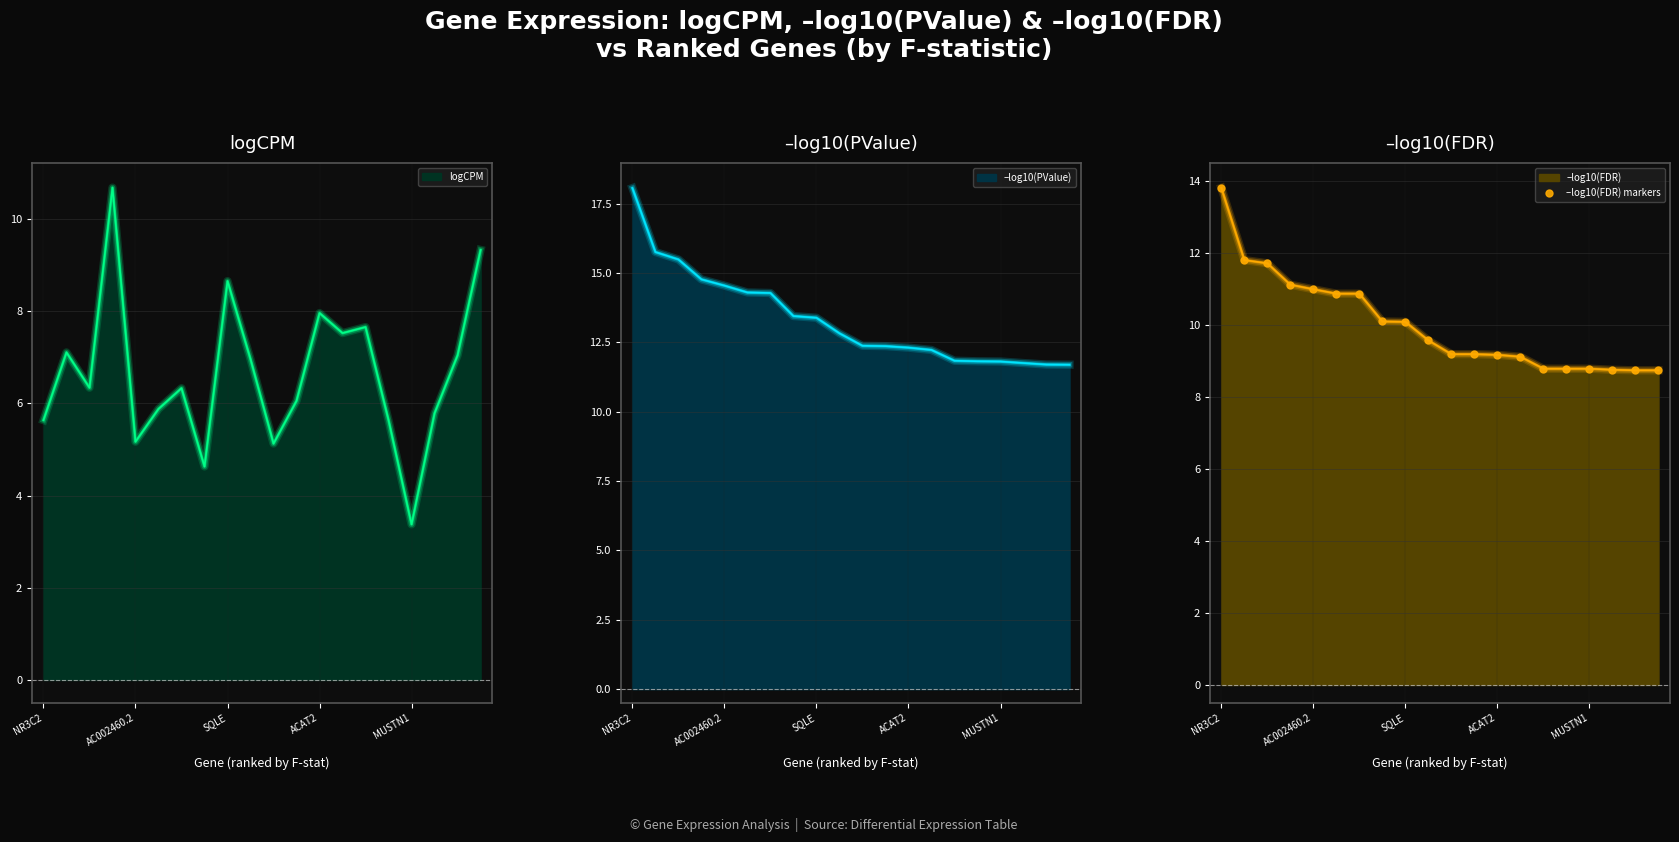

At which label does logCPM reach its minimum?

MUSTN1